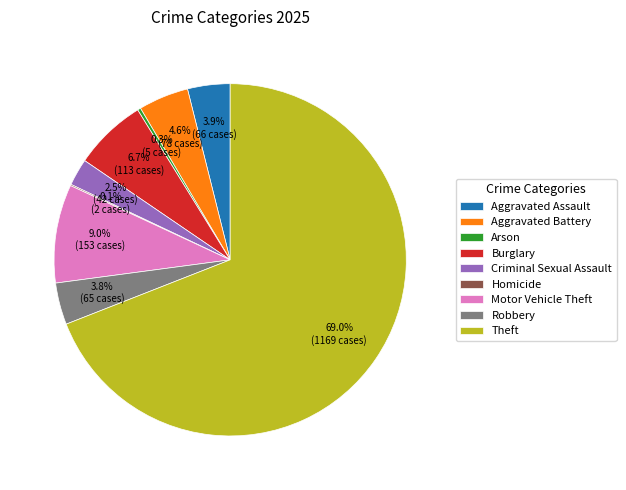

Is there a majority slice in this chart?

Yes